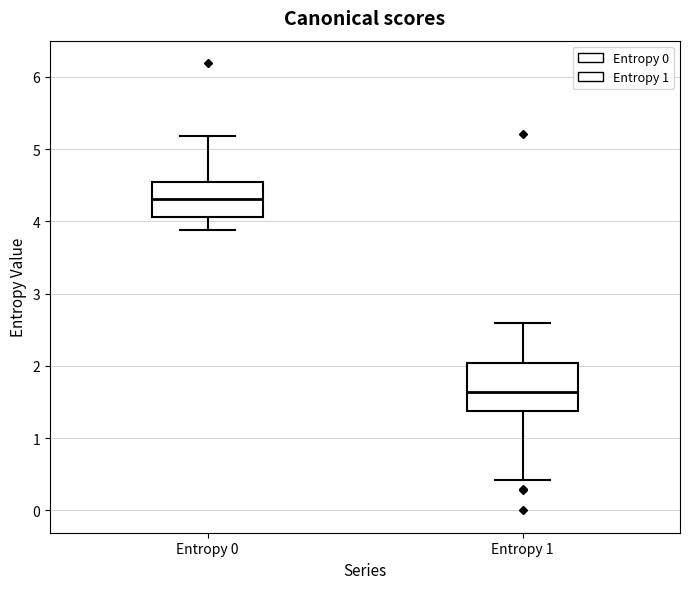

Which box's median line is the highest?

Entropy 0